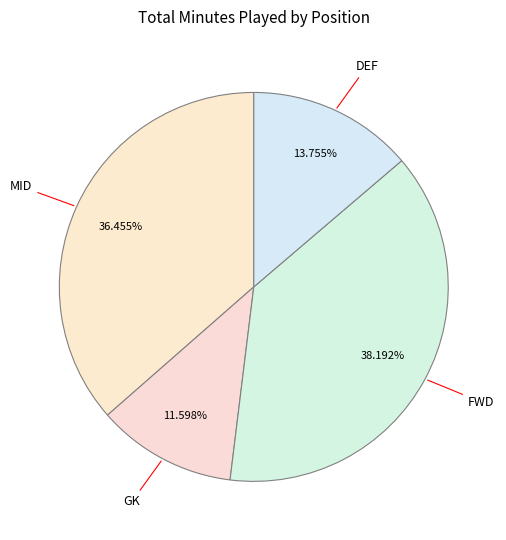

Combined, do MID and FWD account for over 50%?

Yes